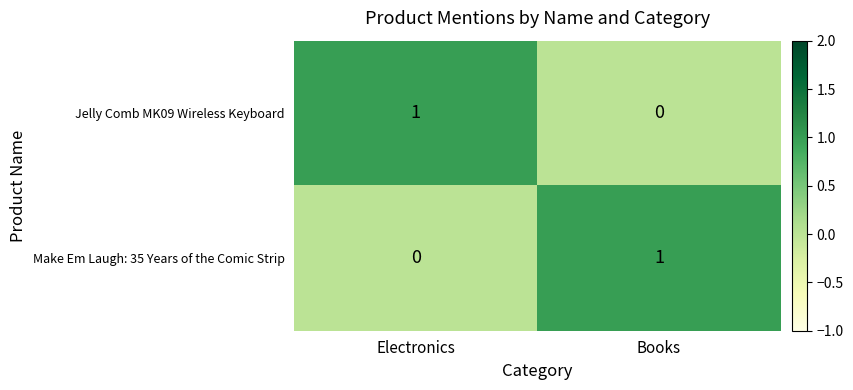

Is the value of Make Em Laugh: 35 Years of the Comic Strip at Books greater than the value of Jelly Comb MK09 Wireless Keyboard at Books?

Yes